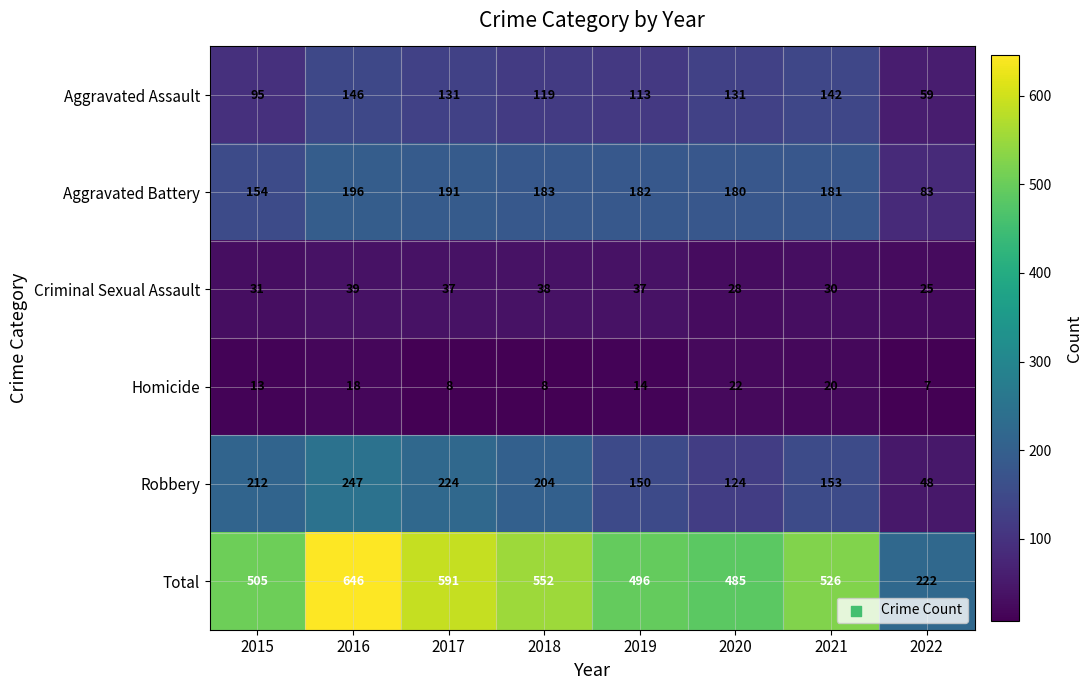

Which series has the largest total across all categories?

Total